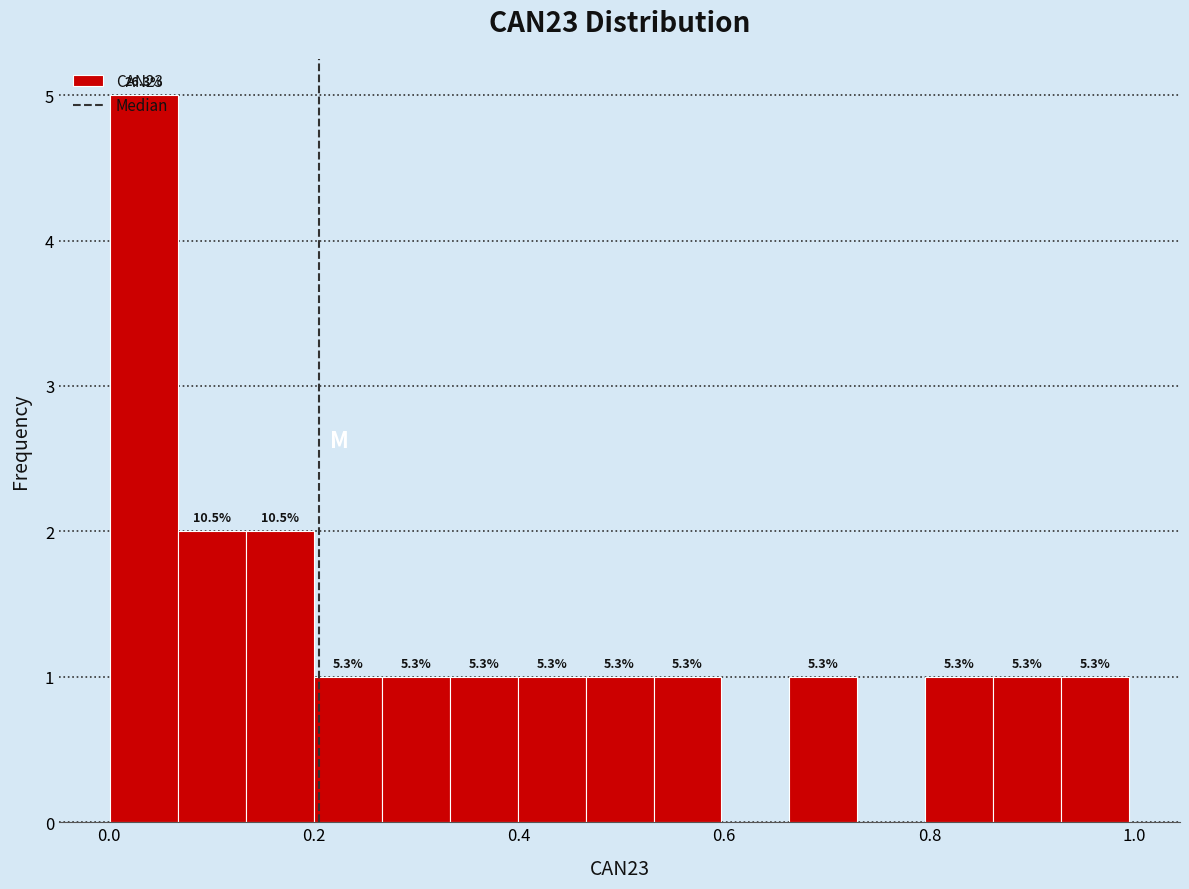

Around what value on the x-axis is the tallest bar? Give the approximate position of its centre, as read against the axis.

0.04